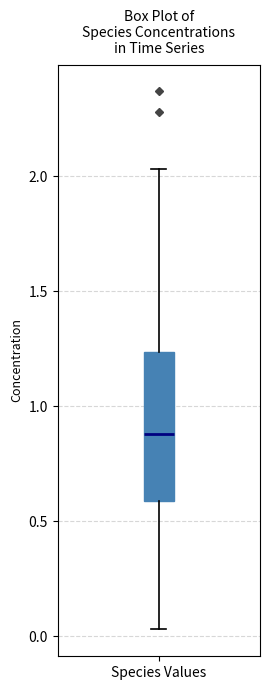

Where does the upper whisker of the box for Species Values end on the y-axis? The values are not printed on the chart, so give them approximately, as read against the axis.

2.05